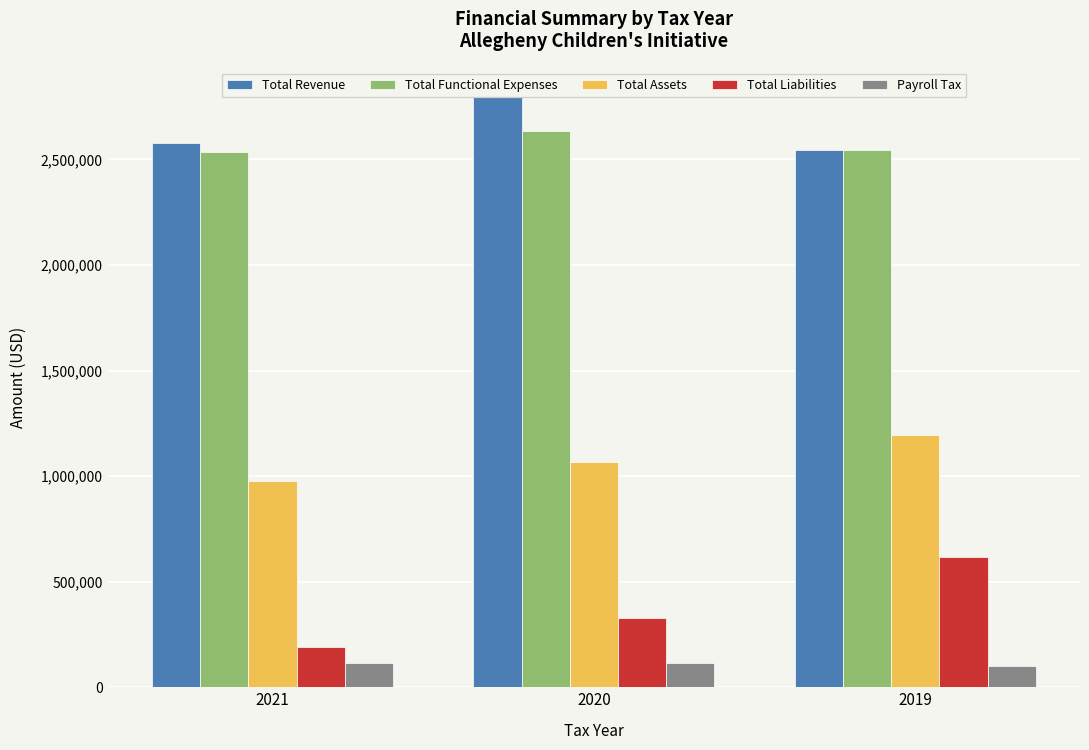

What is the value of the Total Assets bar at the 3rd from the left?

1196808